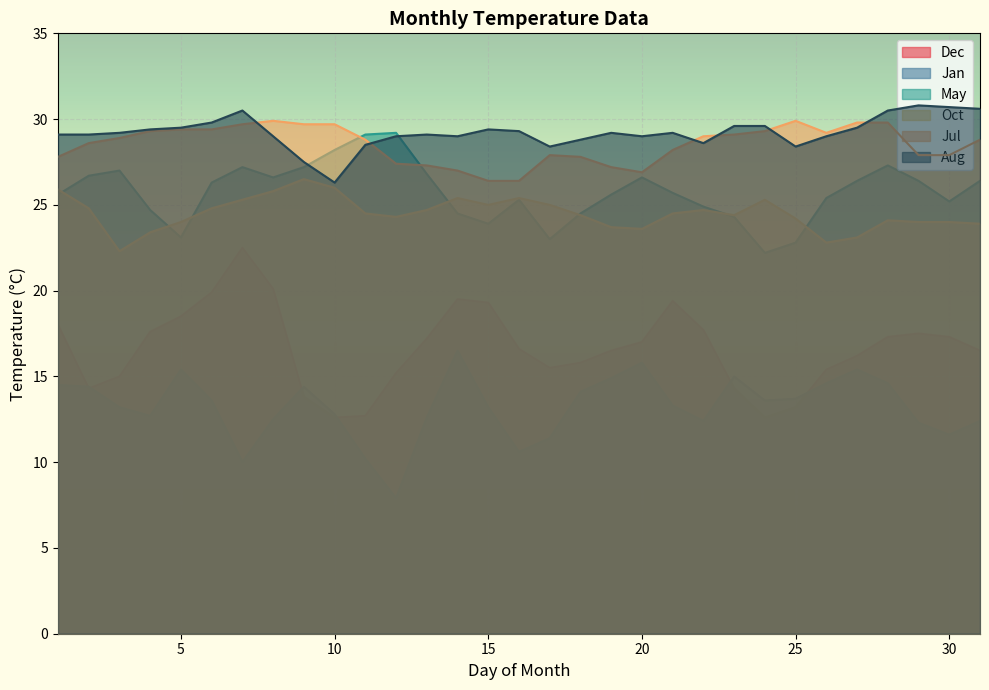

What are all the series names shown in the legend?

Dec, Jan, May, Oct, Jul, Aug